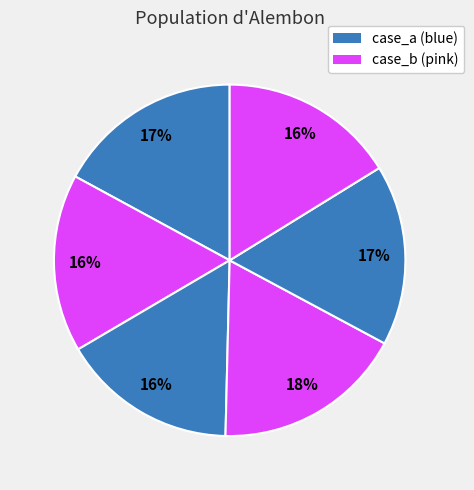

Count the number of slices in the pie.

6